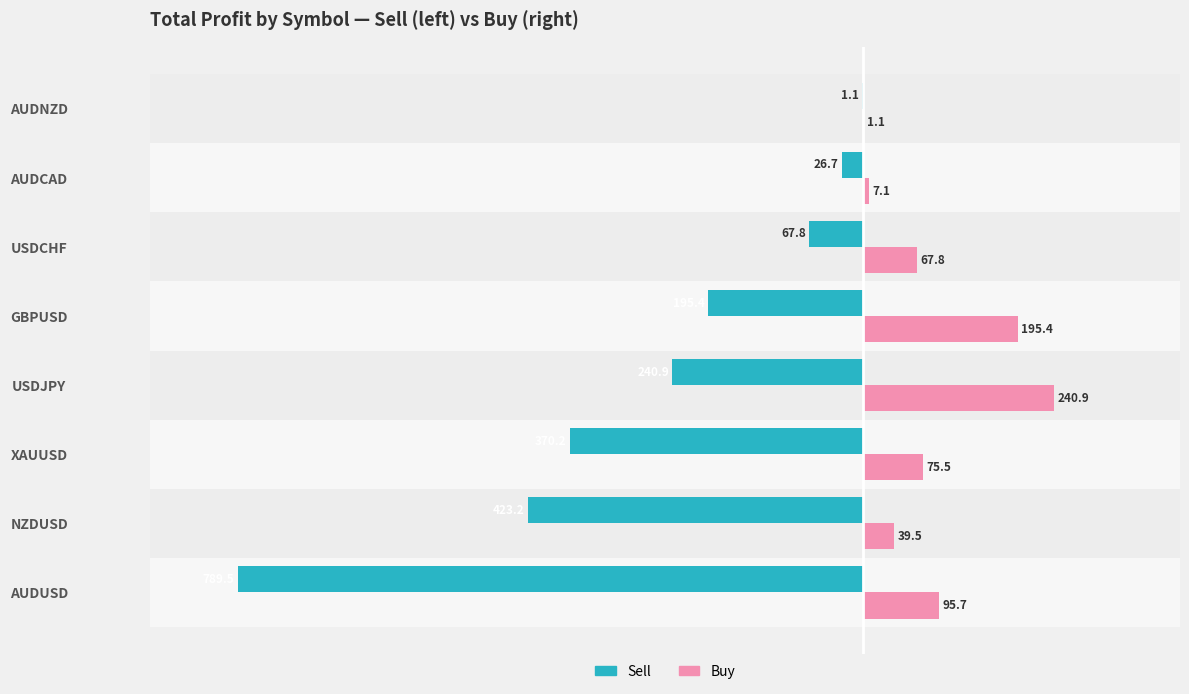

The Sell series shows -195.4 at GBPUSD. True or false?

True